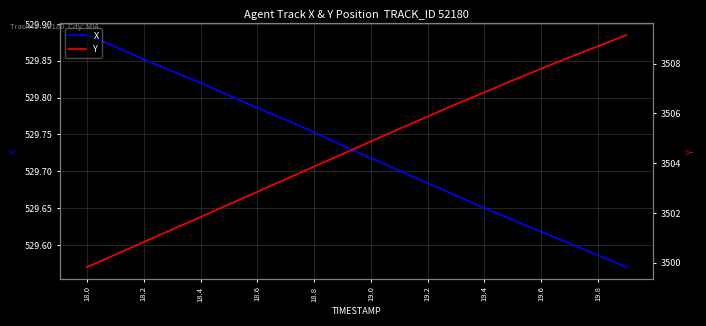

Which series has the largest range (max minus min)?

Y